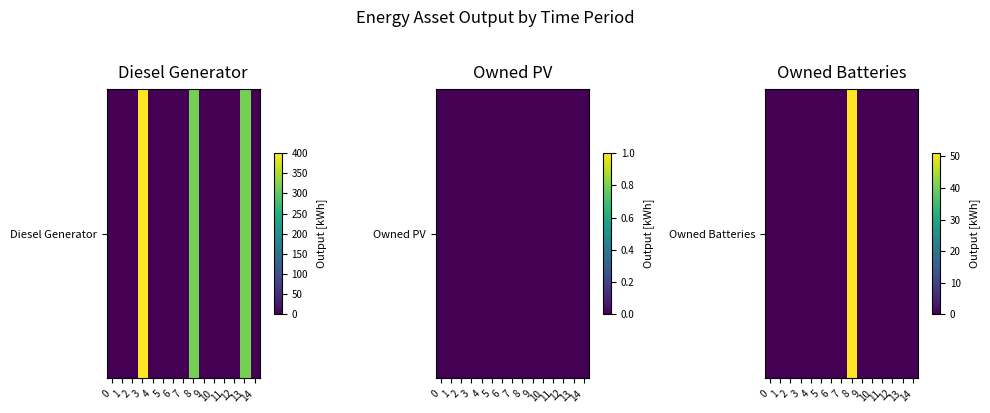

List the labels in order of value, smallest first.

0, 1, 2, 3, 4, 5, 6, 7, 9, 10, 11, 12, 13, 14, 8